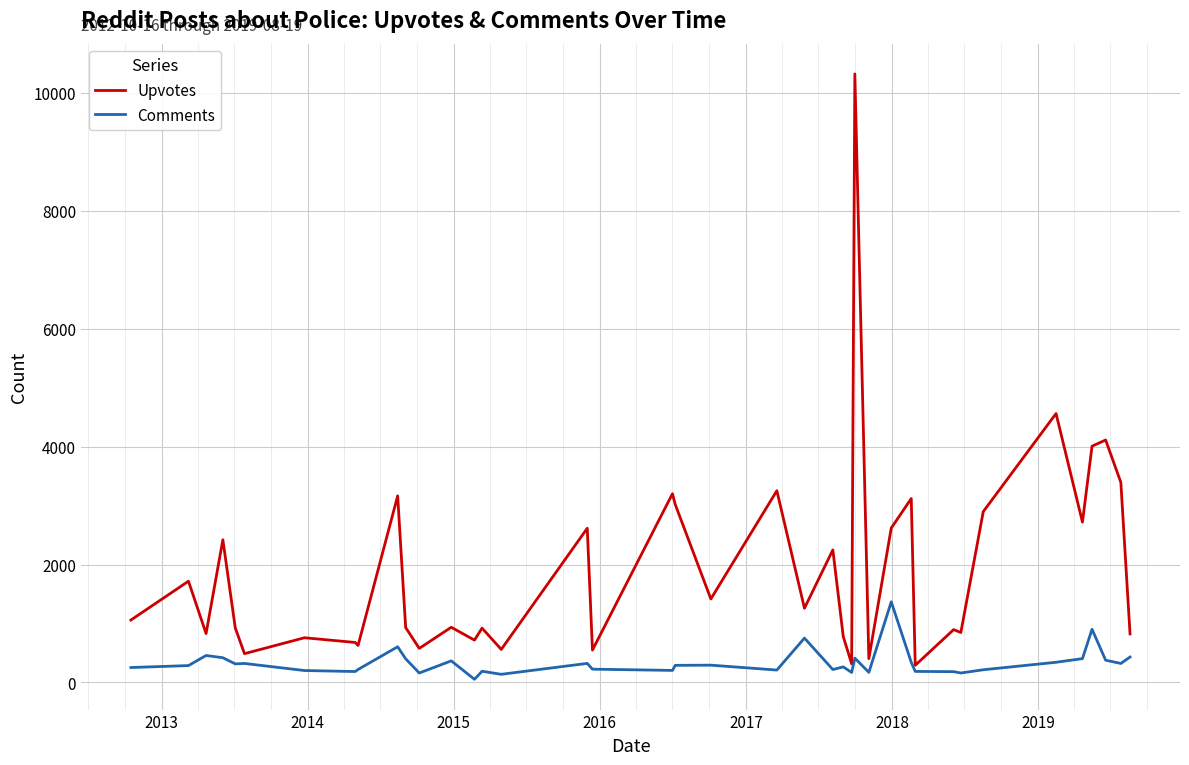

Which series has the largest total across all categories?

Upvotes